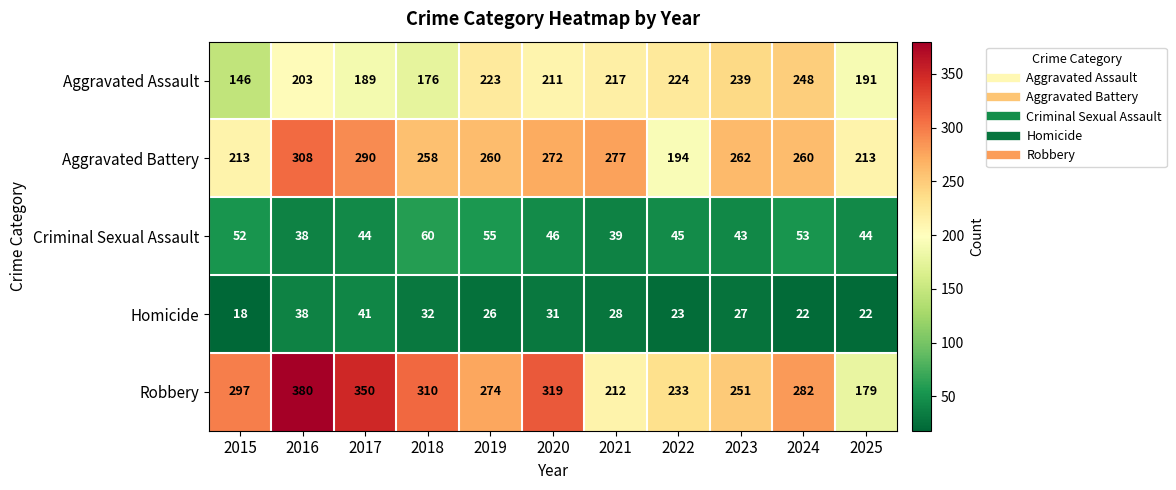

Which label corresponds to the largest value in the chart?

2016